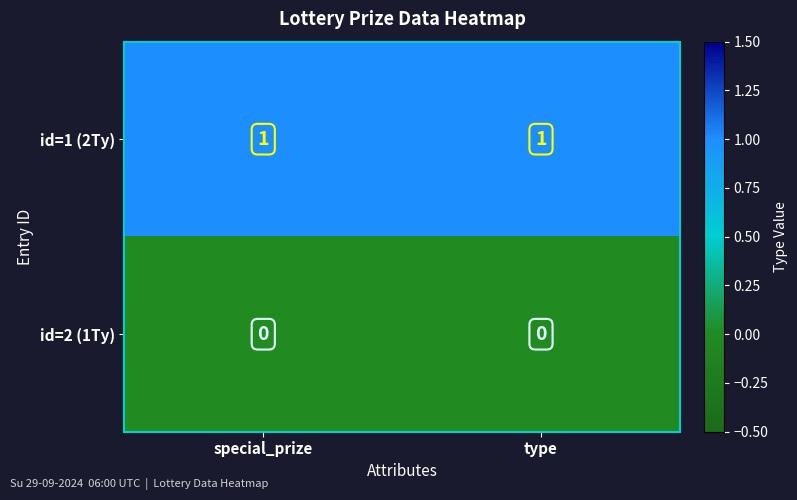

Reading right to left, extract all data points from this chart.

id=1 (2Ty): type=1	special_prize=1
id=2 (1Ty): type=0	special_prize=0